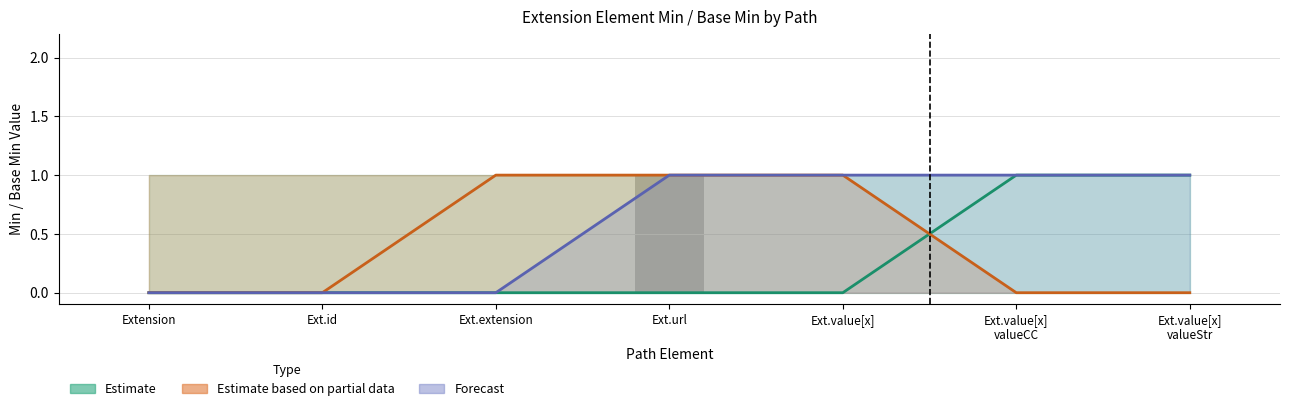

List the labels in order of value, smallest first.

Extension, Ext.id, Ext.extension, Ext.value[x], Ext.value[x]
valueCC, Ext.value[x]
valueStr, Ext.url